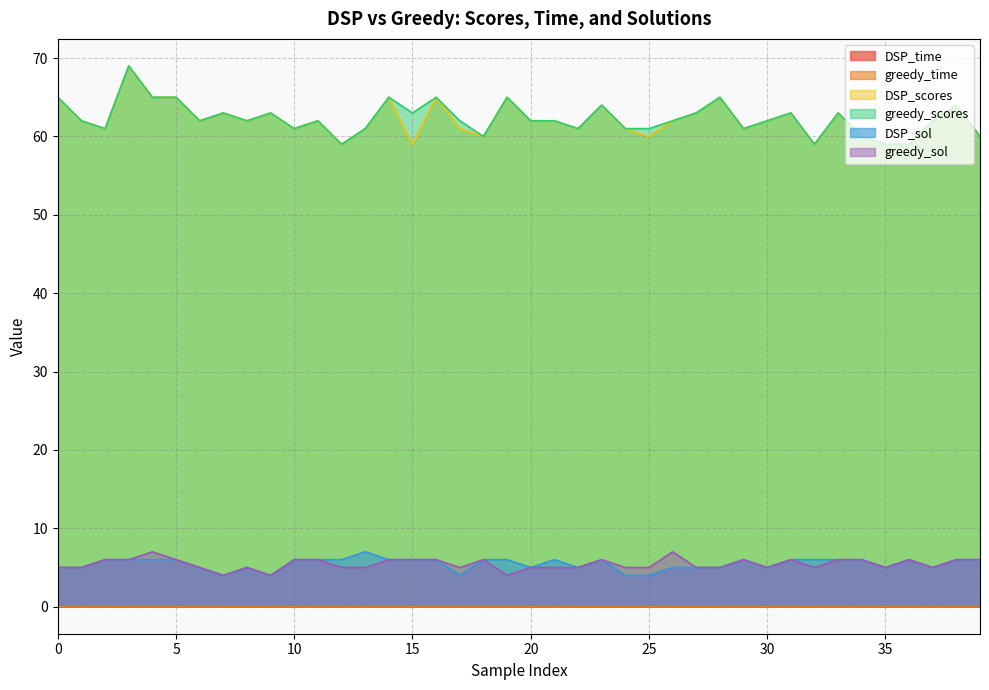

What is the difference between the DSP_scores values at 1 and 32?

3.0